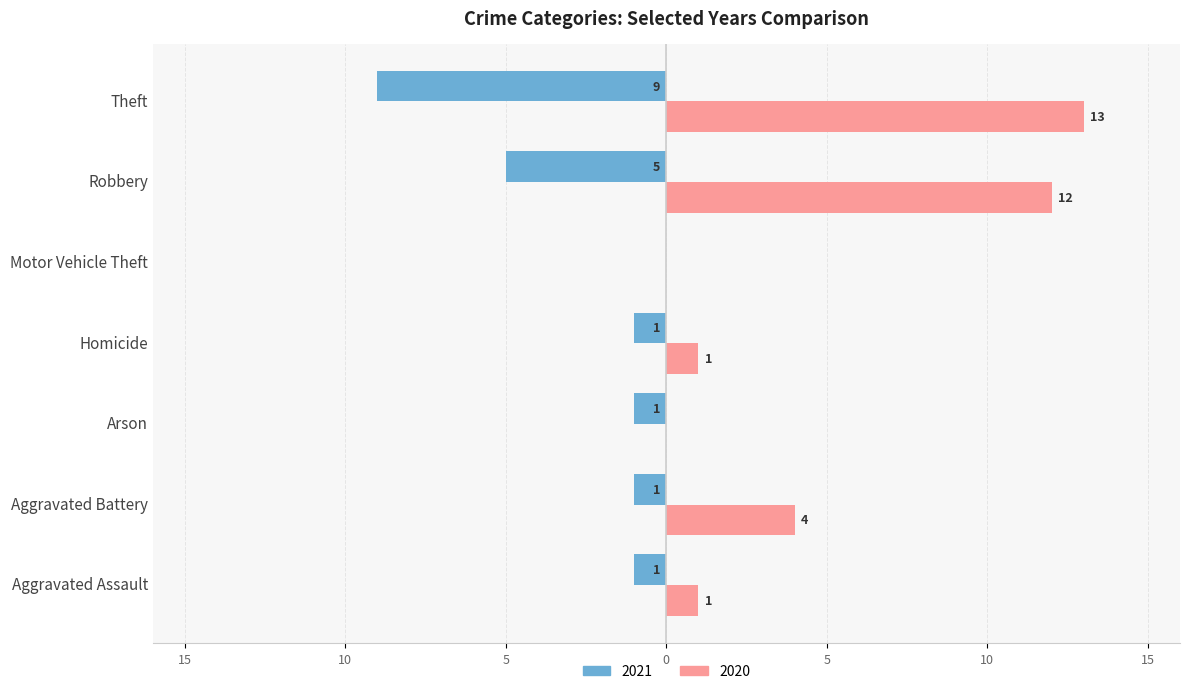

What are all the series names shown in the legend?

2021, 2020